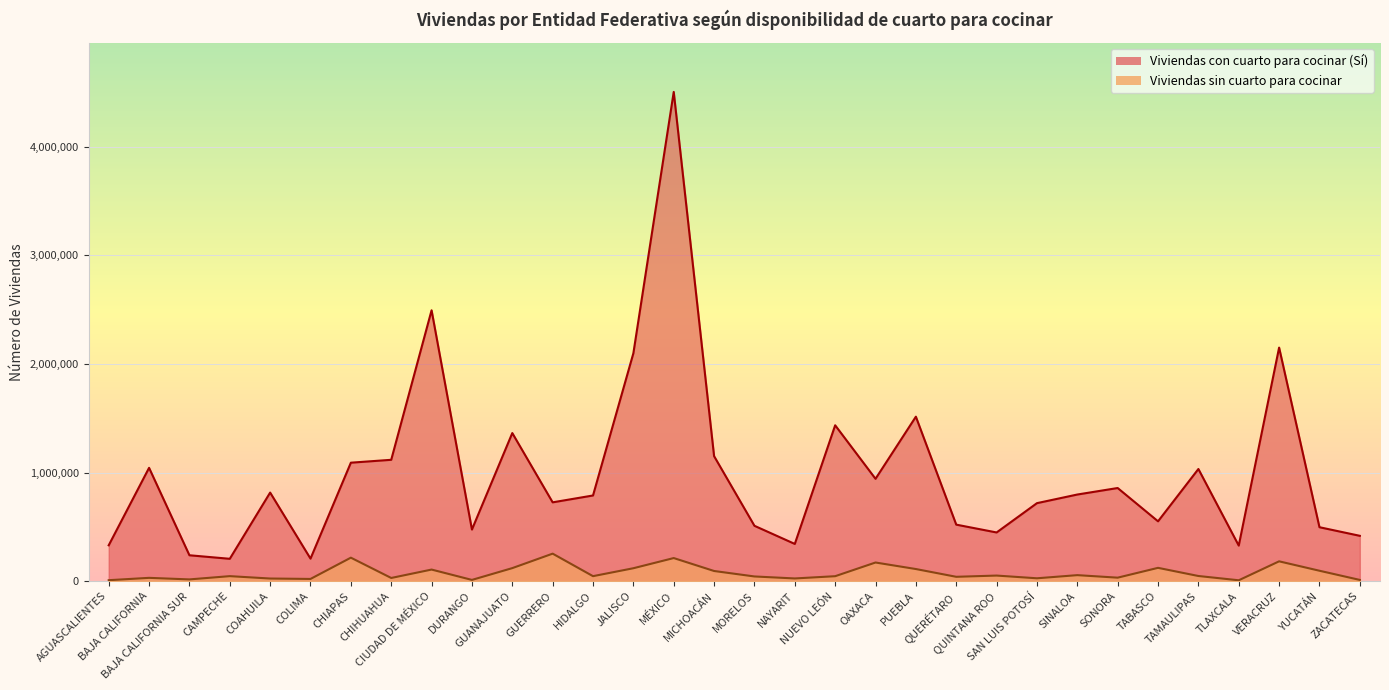

At which category does Viviendas sin cuarto para cocinar reach its first local peak?

BAJA CALIFORNIA